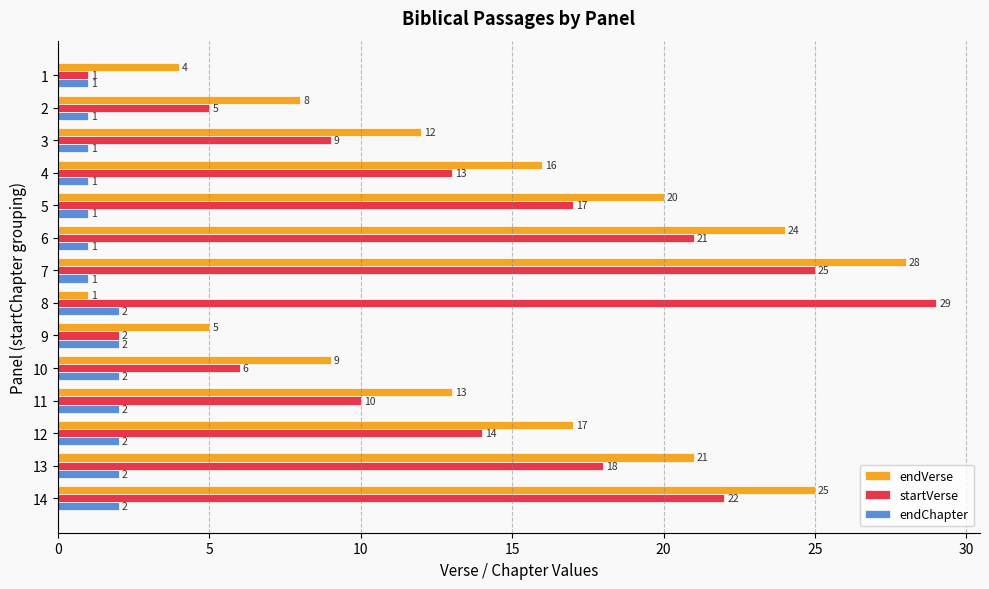

Rank the series by their maximum value, from lowest to highest.

endChapter, endVerse, startVerse